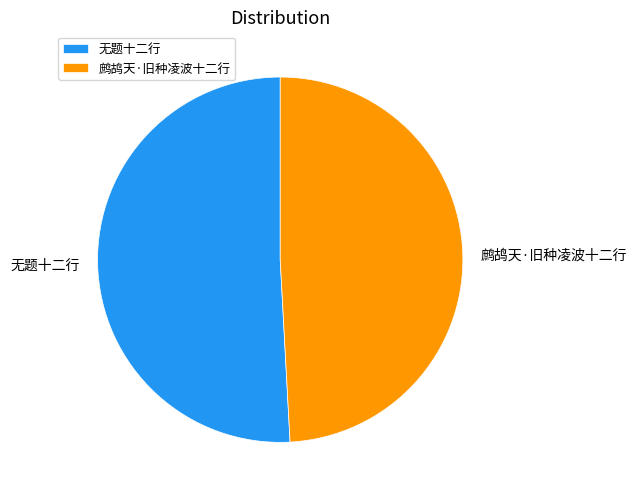

Between 鹧鸪天·旧种凌波十二行 and 无题十二行, which is larger?

无题十二行